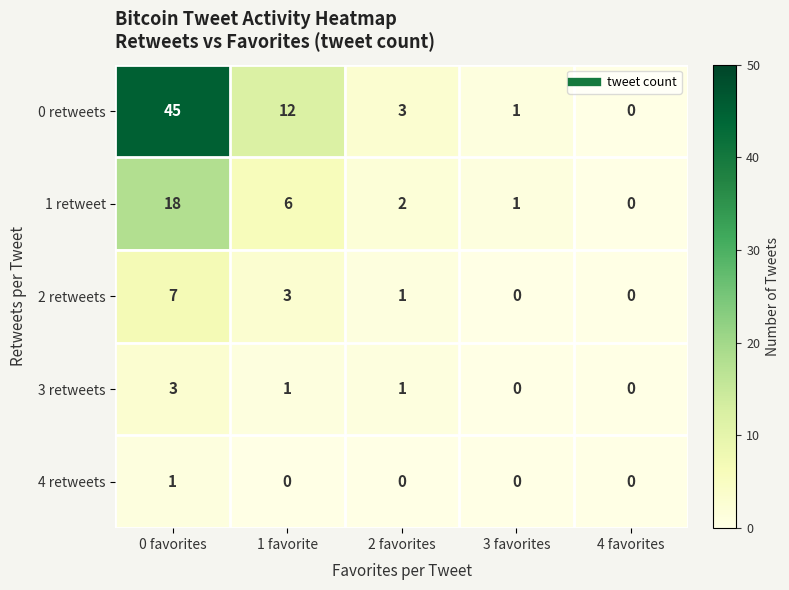

Where is 1 retweet nearest to the value 9?

1 favorite